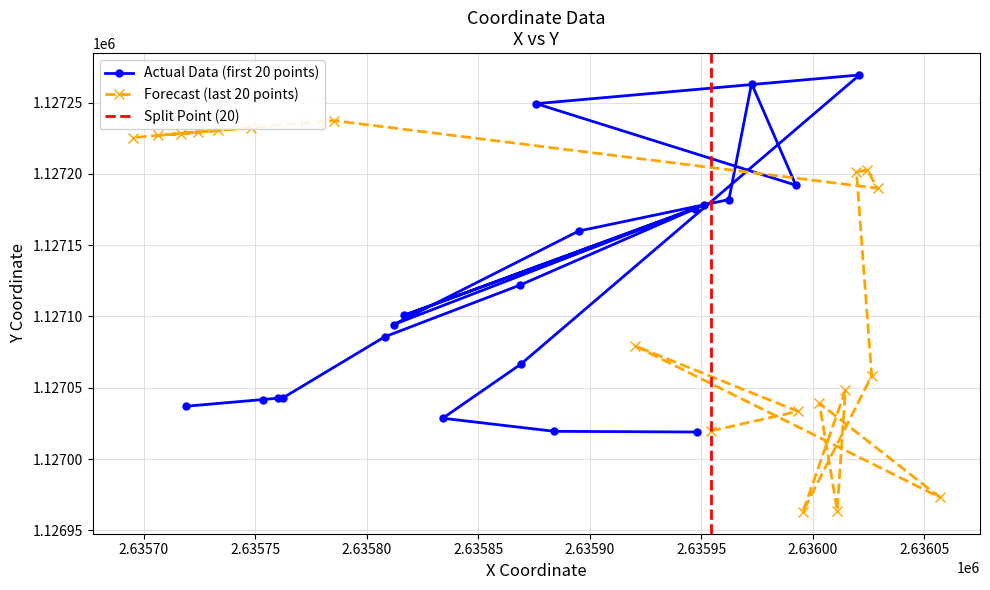

What is the value of the Actual Data (first 20 points) point at the 1st from the left?

1127037.1